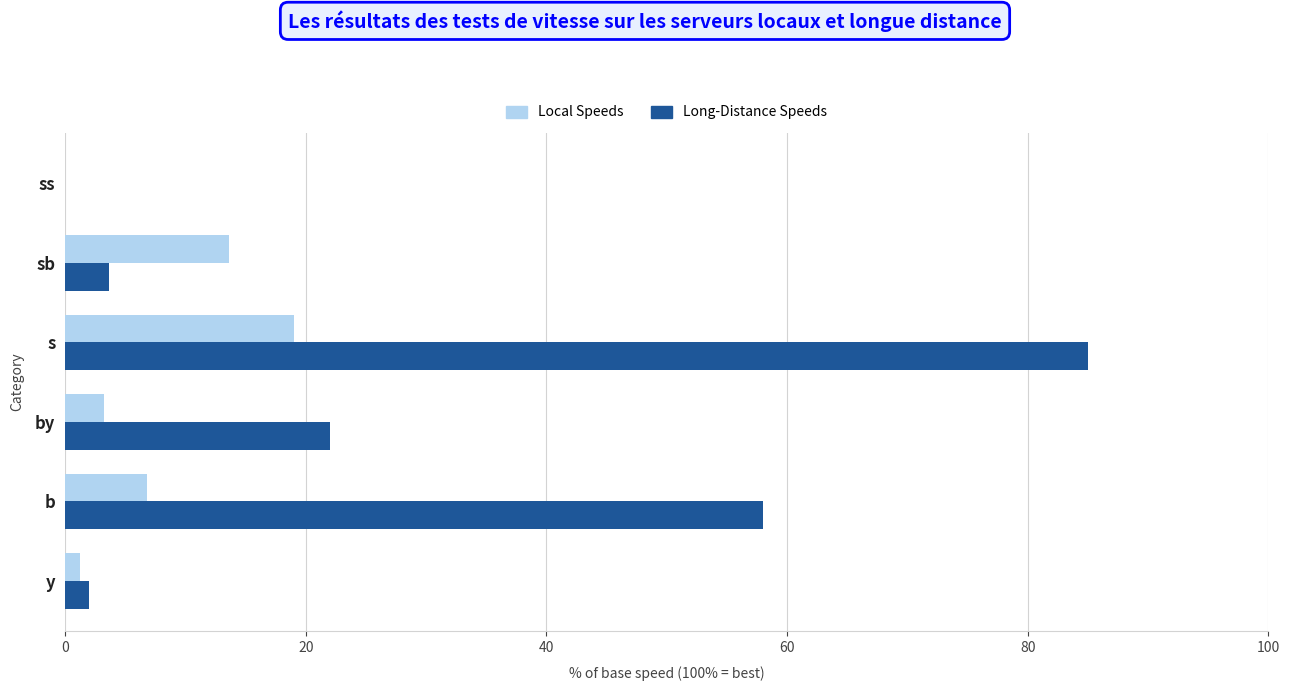

What is the sum of all Long-Distance Speeds values?

170.6